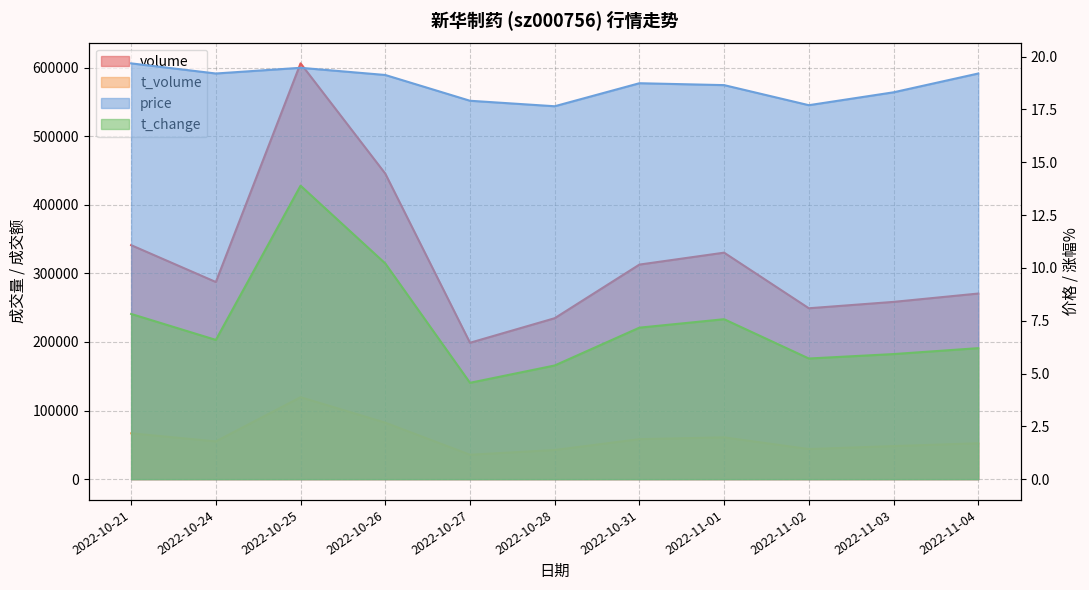

In price, how many points are lower than both neighbors (excluding endpoints)?

3